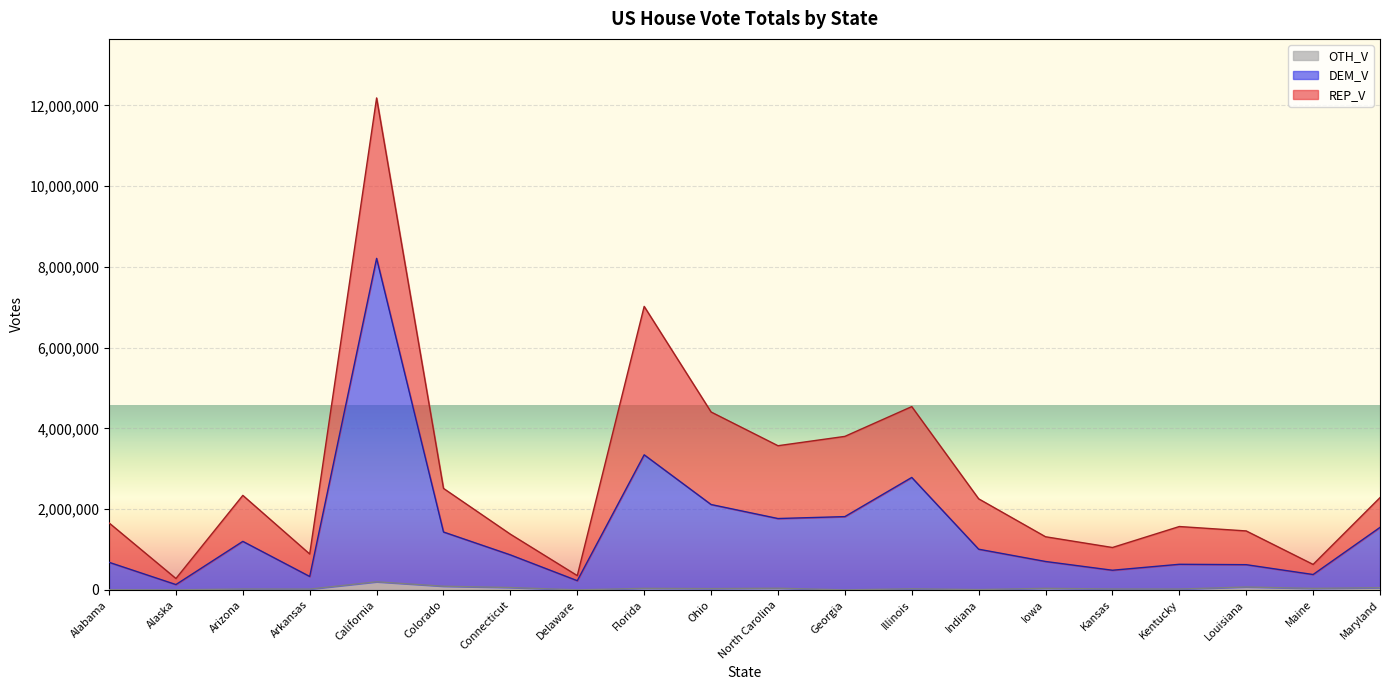

At which category is the sum across all series the highest?

California